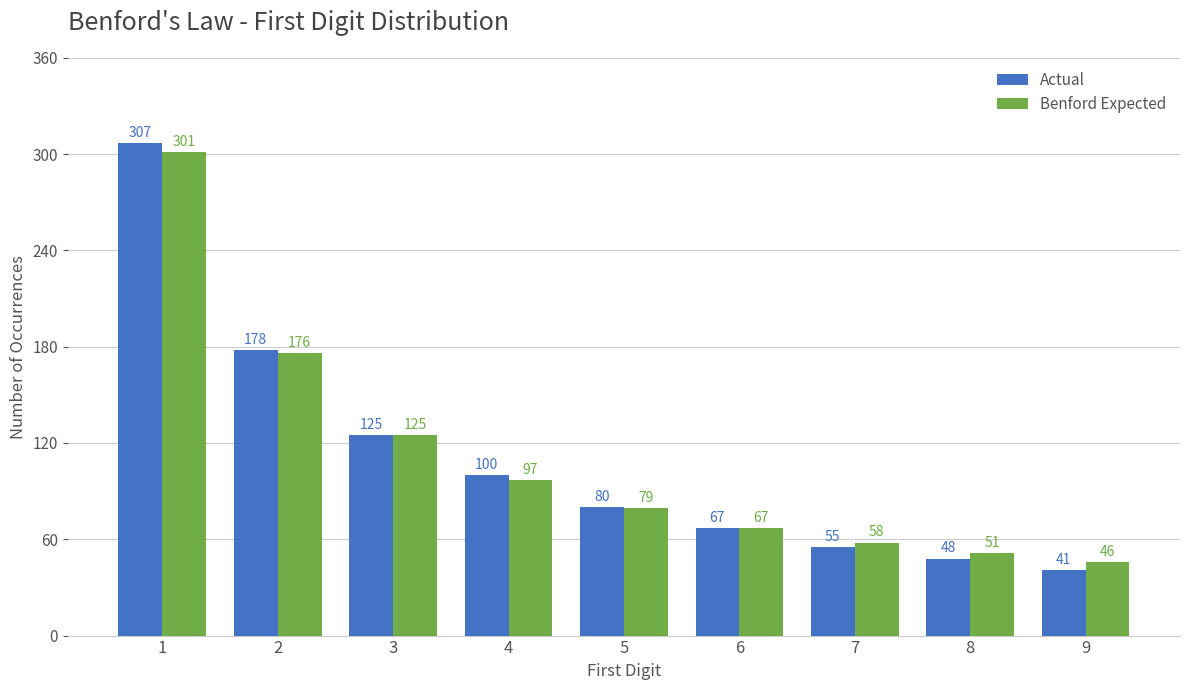

What is the approximate value of Benford Expected at 9?

45.8